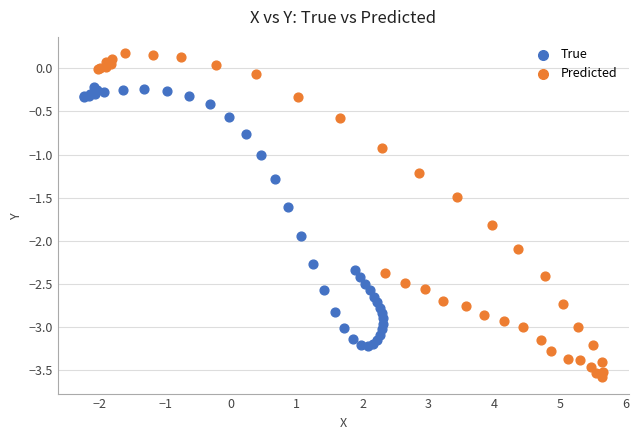

Which series contains the lowest Y value?

Predicted